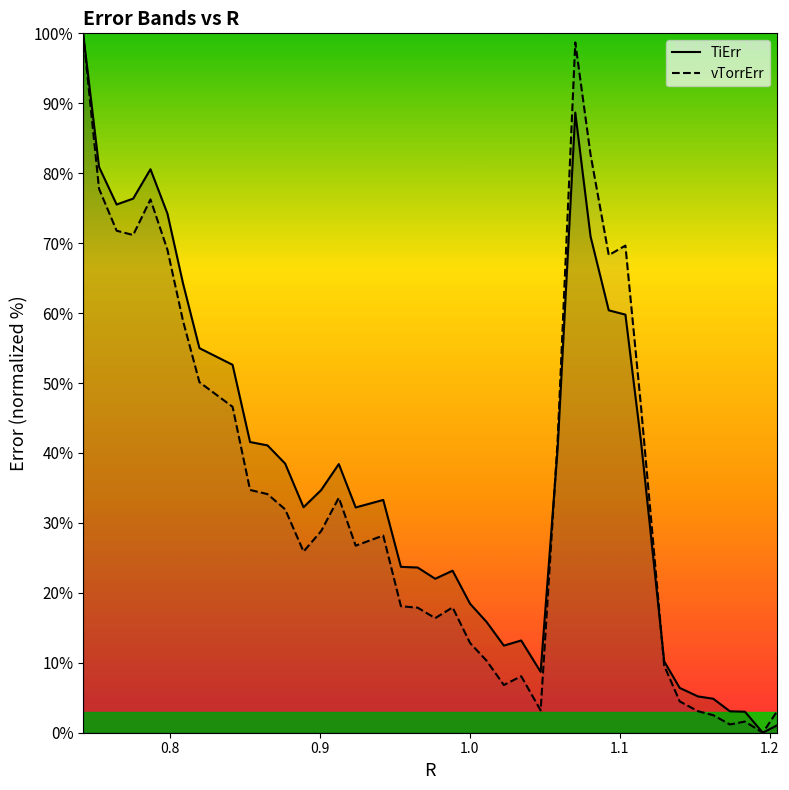

What is the value of the vTorrErr point at the 12th from the left?

31.9